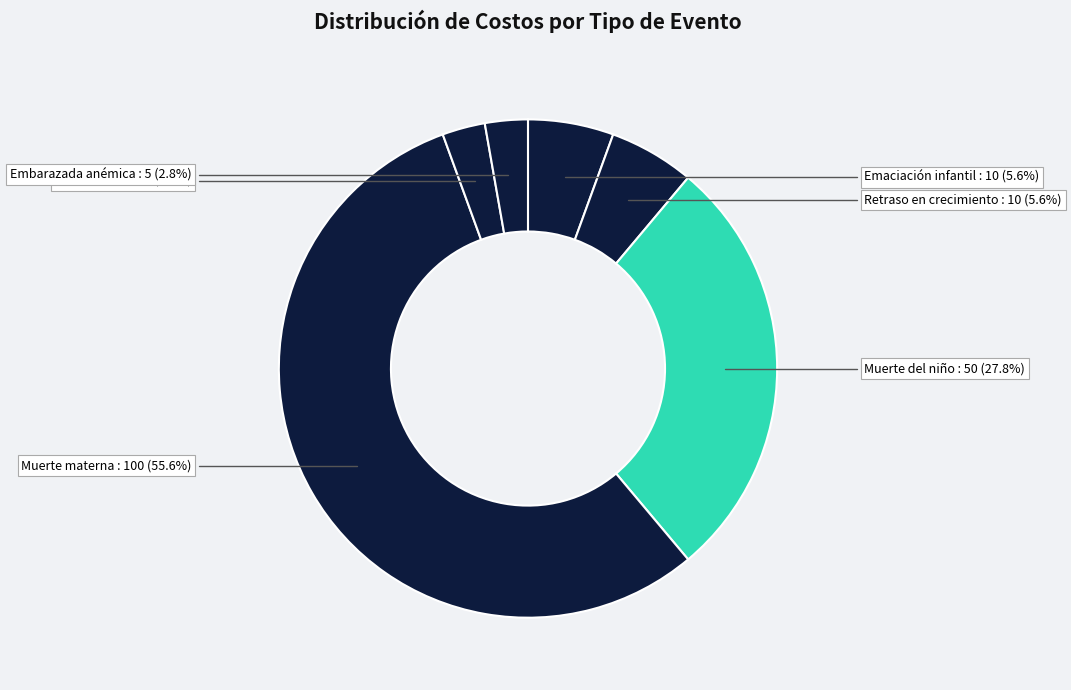

How many segments does this pie chart have?

6